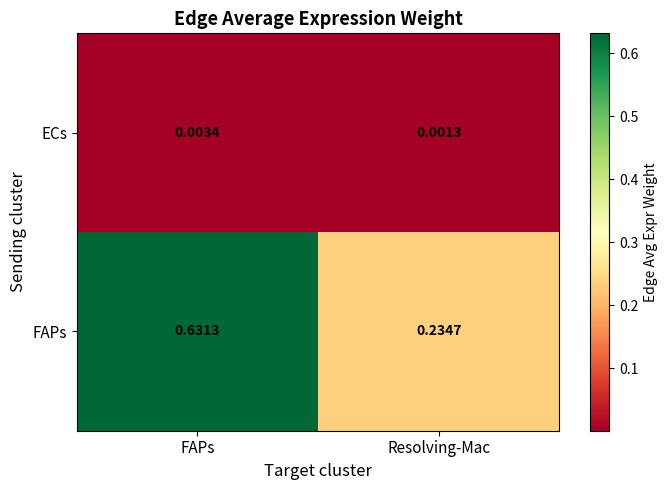

Rank the categories by ECs value from highest to lowest.

FAPs, Resolving-Mac